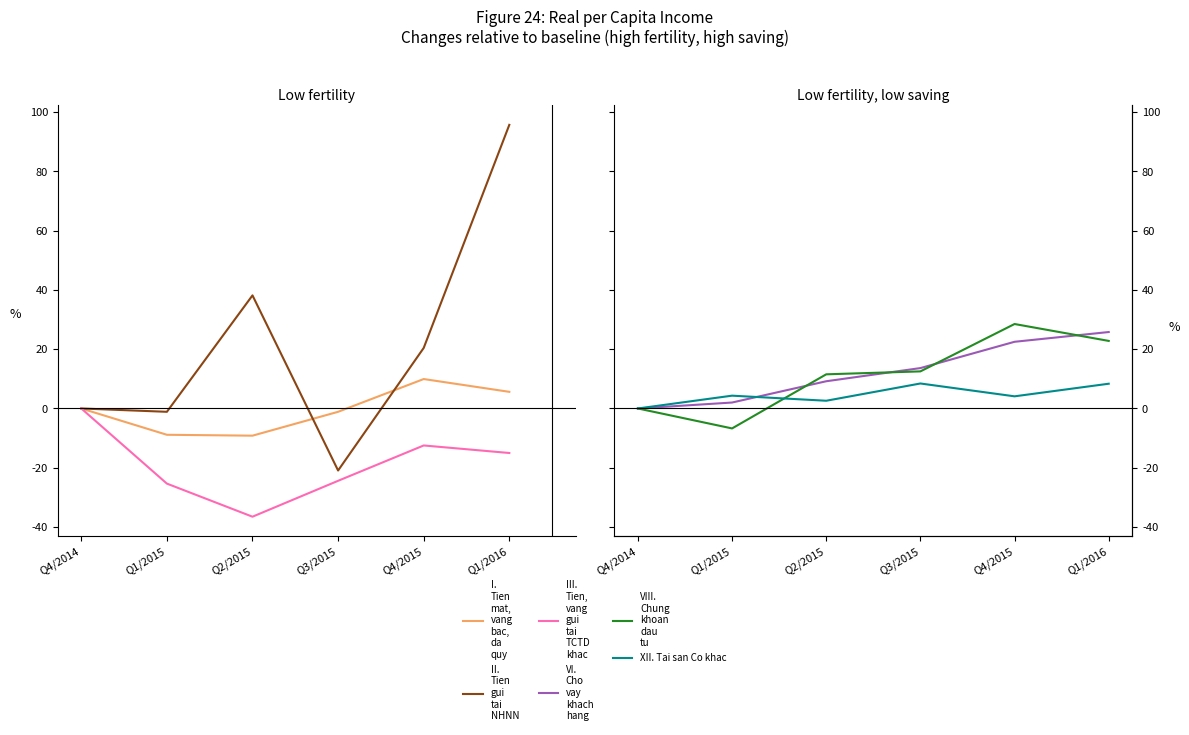

The value of II. Tien gui tai NHNN at Q1/2015 is -1.1. True or false?

True